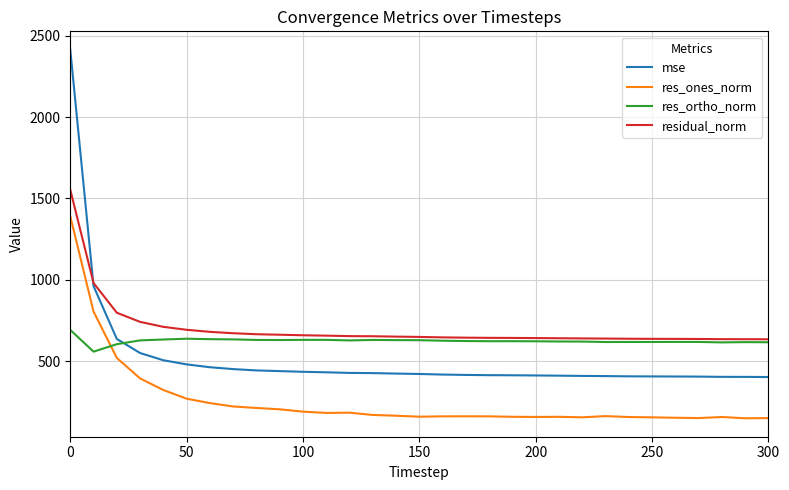

What is the maximum value shown in the chart?

2413.4